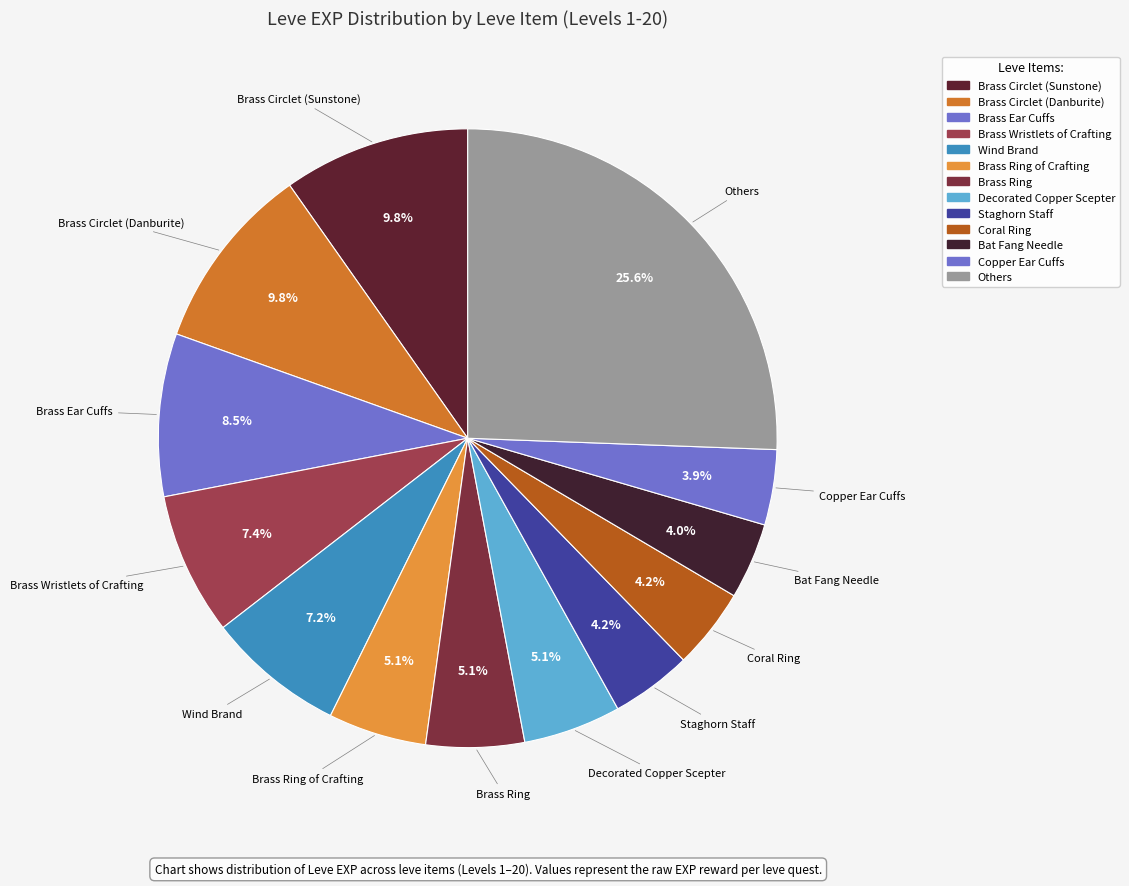

Count the number of slices in the pie.

13